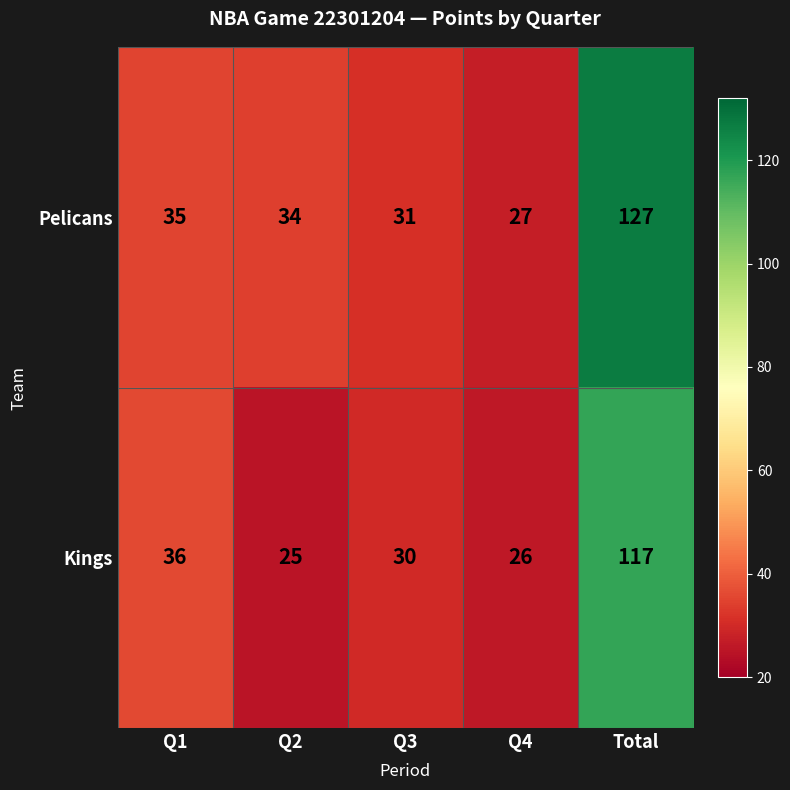

Reading left to right, list all the values displayed in this chart.

Pelicans: Q1=35	Q2=34	Q3=31	Q4=27	Total=127
Kings: Q1=36	Q2=25	Q3=30	Q4=26	Total=117